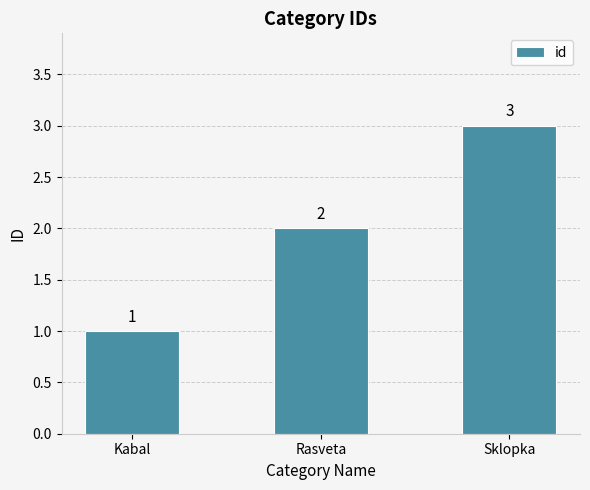

What is the label of the 2nd bar from the left?

Rasveta